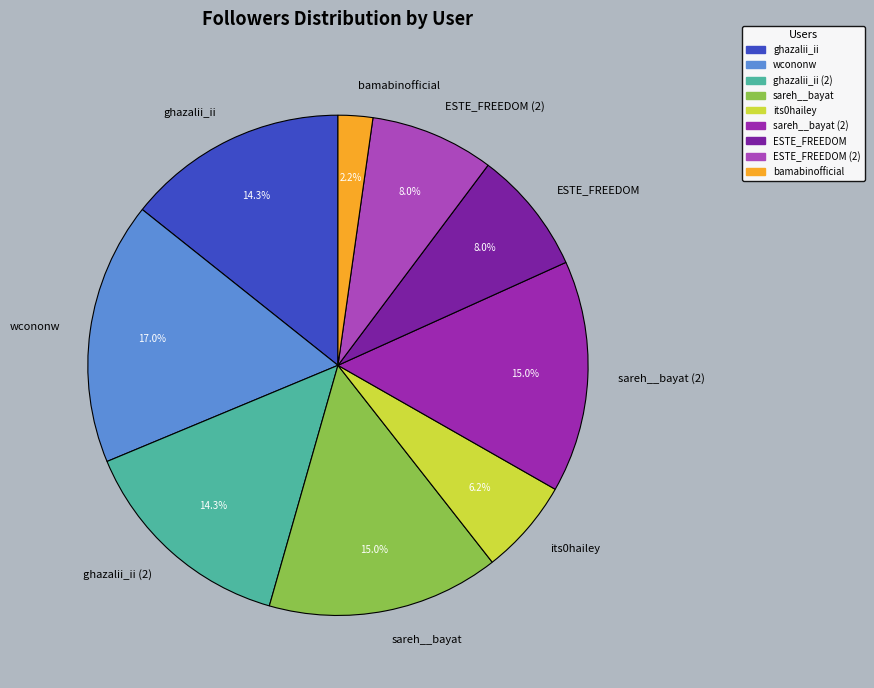

How many segments does this pie chart have?

9